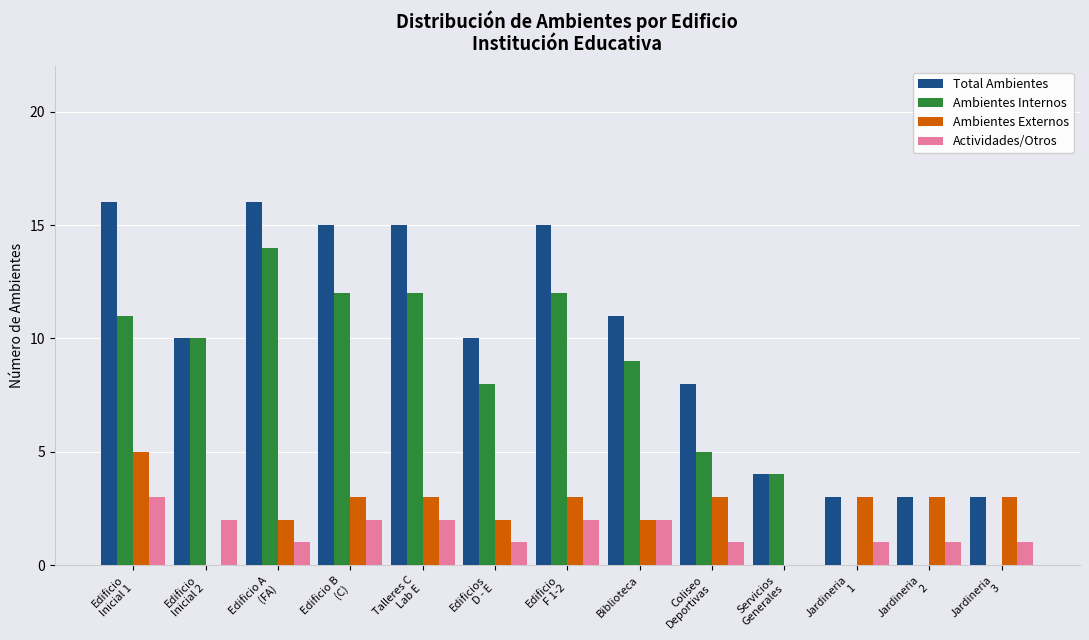

How many positive values does the Actividades/Otros series have?

12